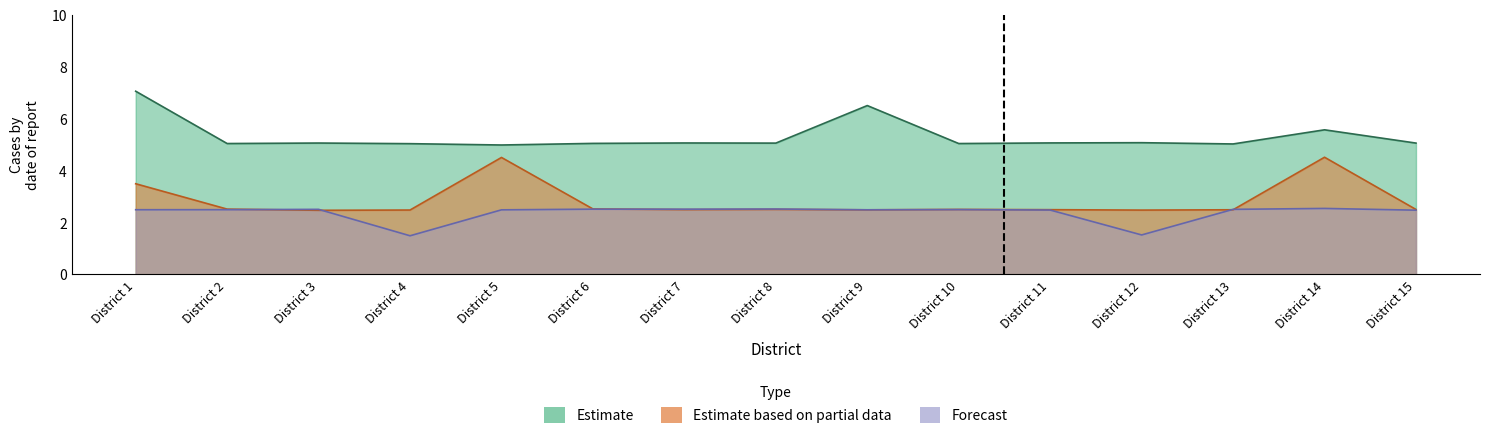

How many data points in Estimate are above 5?

14